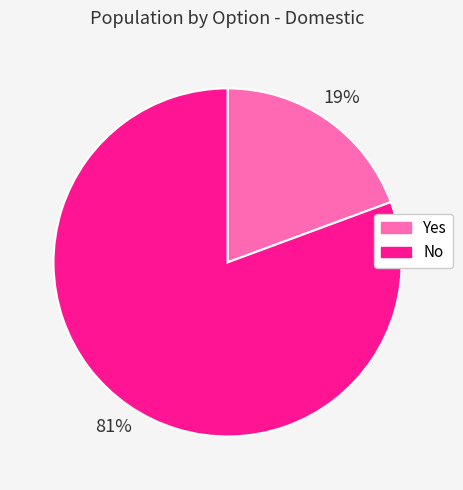

Rank the categories by value from highest to lowest.

No, Yes